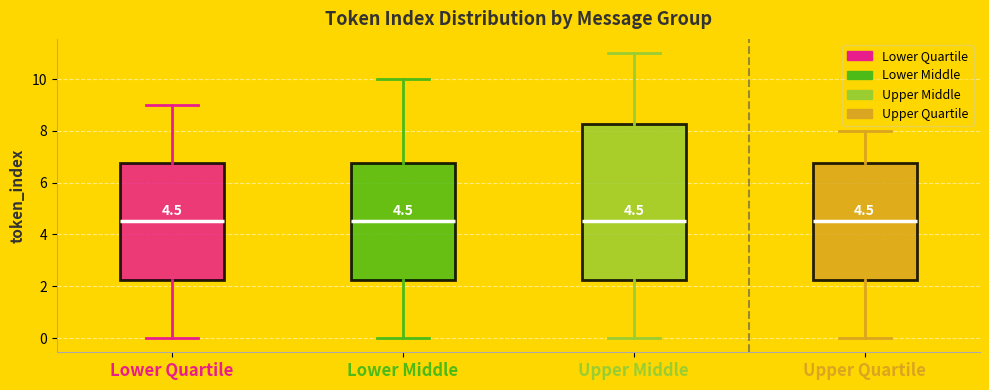

Comparing the boxes themselves (not the whiskers), which one is the tallest?

Upper Middle